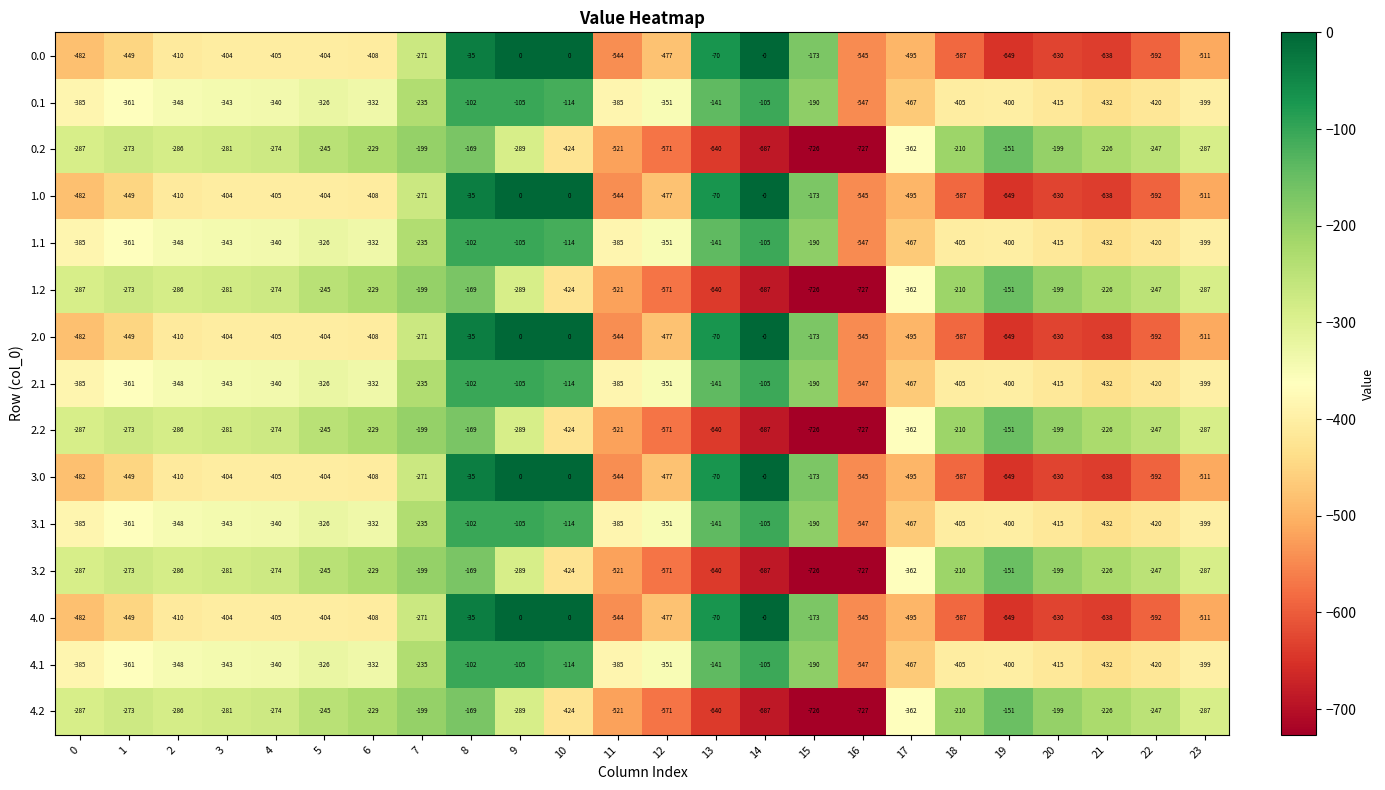

How many distinct data groups are displayed?

15